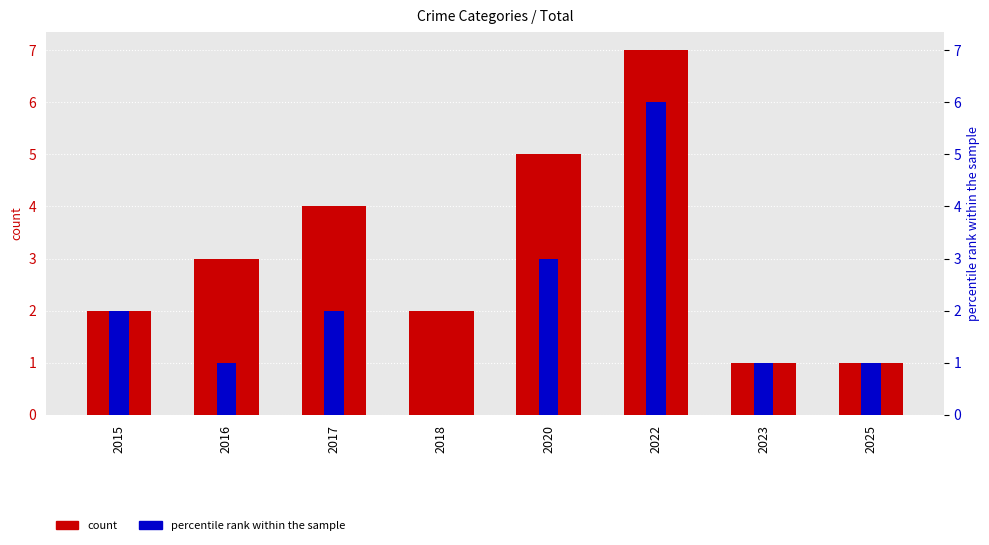

Is the value of count at 2023 greater than the value of percentile rank within the sample at 2020?

No